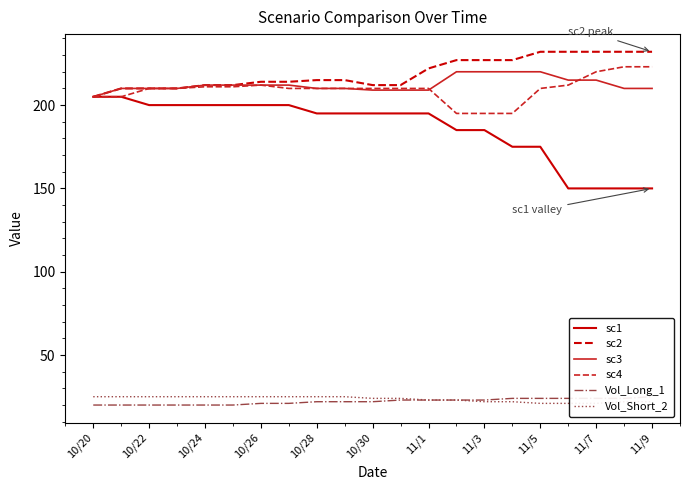

The sc4 series shows 278 at 10/20. True or false?

False